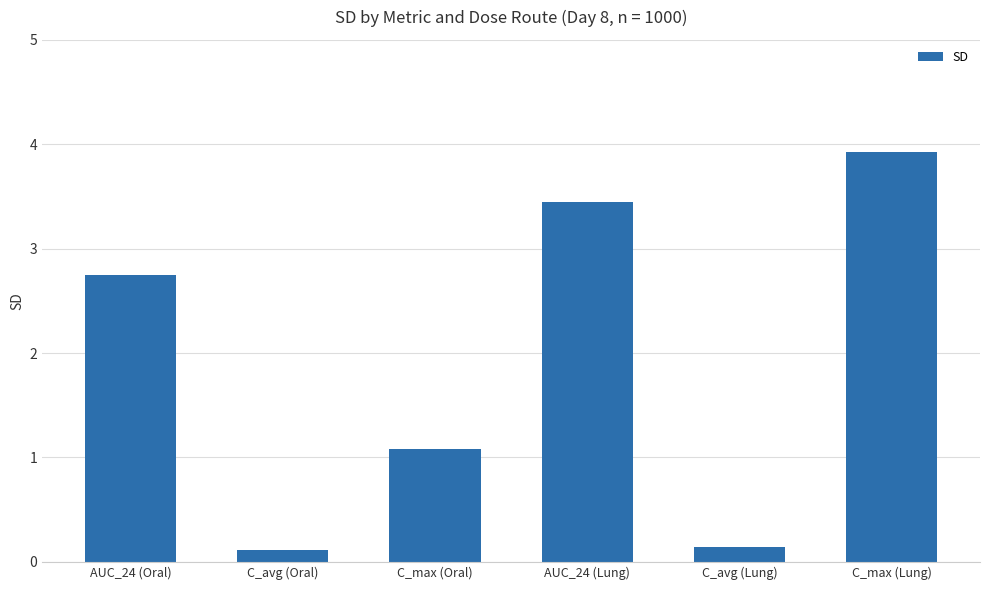

Which category has the highest value across all series?

C_max (Lung)